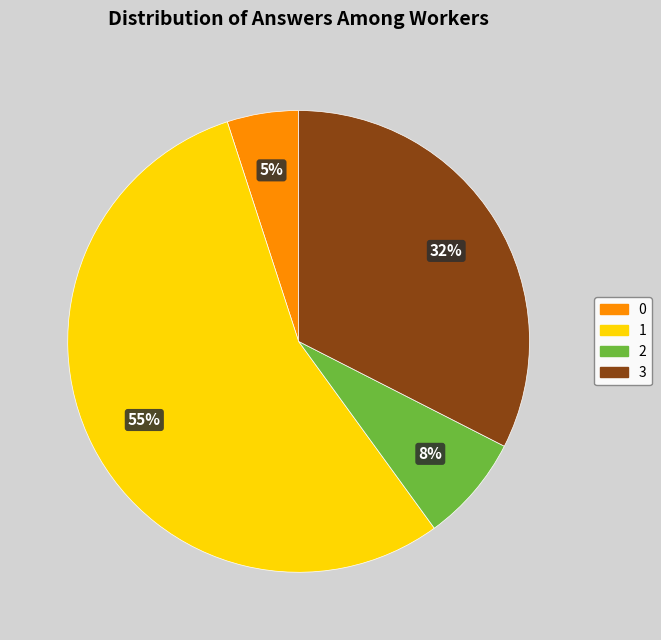

To the nearest percent, what percentage of the pie is 1?

55%